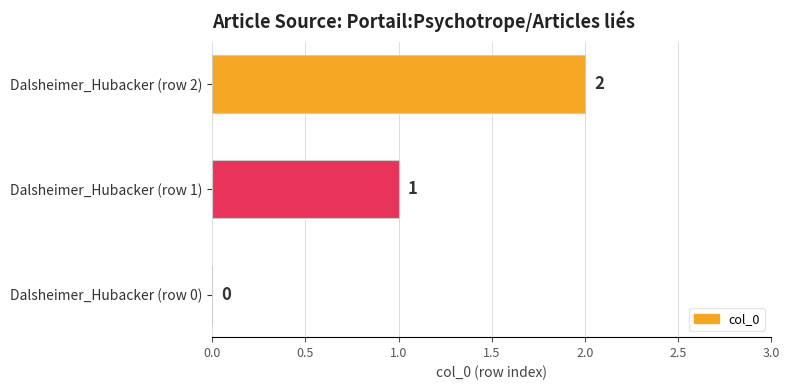

Which has a higher value, Dalsheimer_Hubacker (row 1) or Dalsheimer_Hubacker (row 2)?

Dalsheimer_Hubacker (row 2)